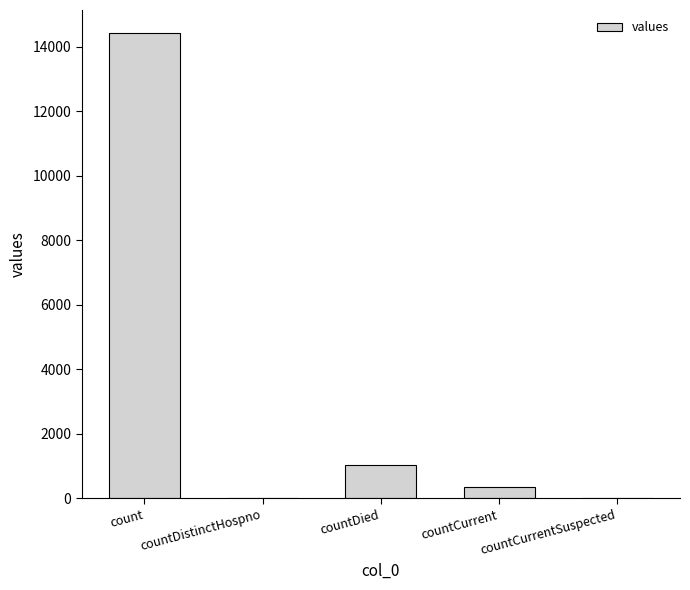

At which label is the value closest to 7210?

countDied